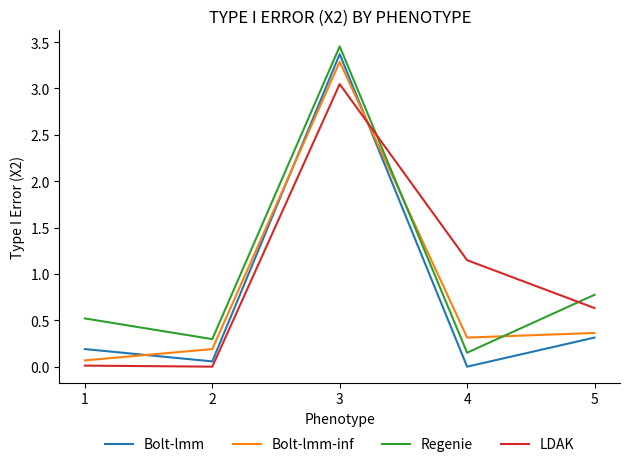

Which series changed the most between 2 and 5?

LDAK